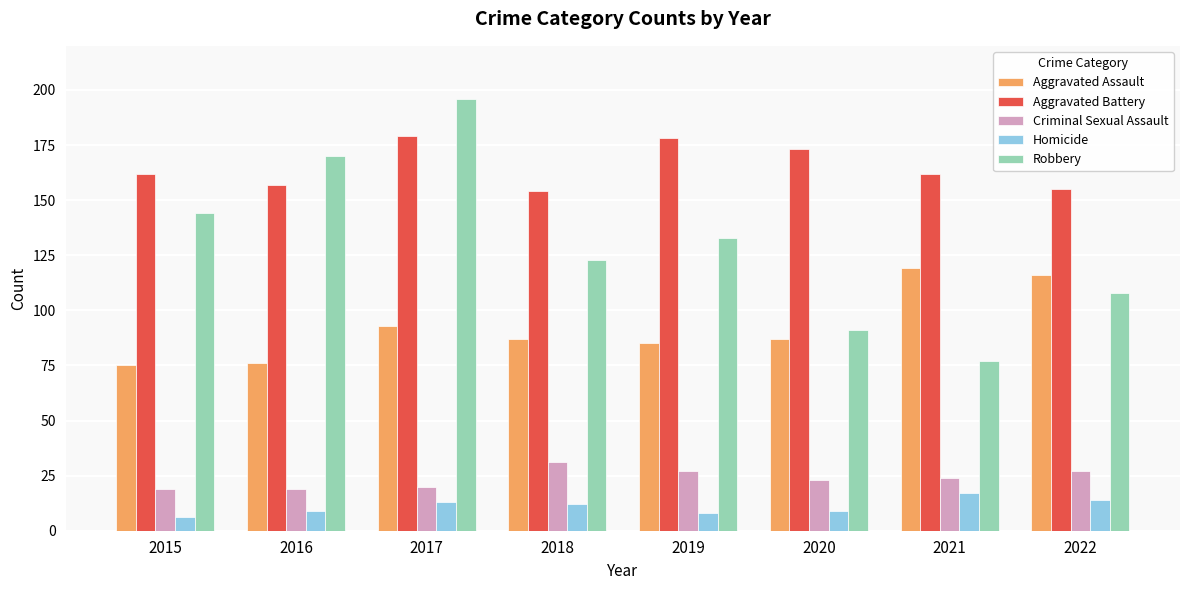

At how many categories does at least one series exceed 56?

8